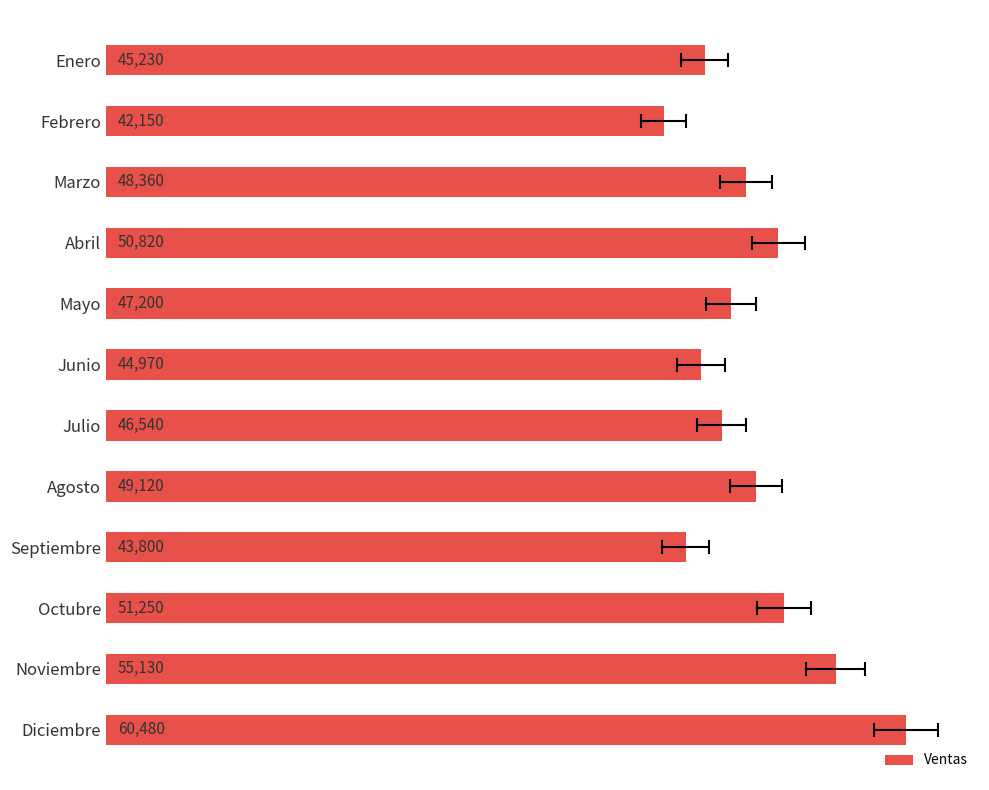

What is the change in value from 2 to 6?

-1820